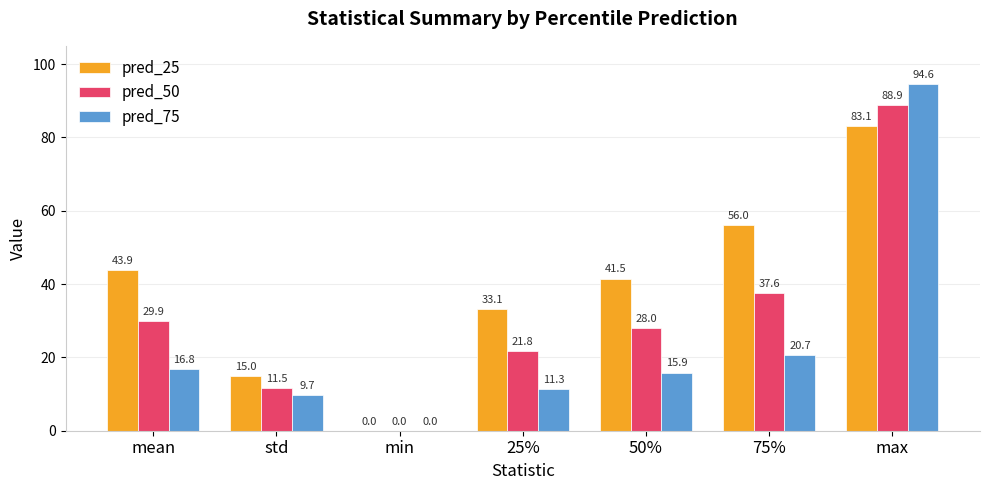

Where is pred_50 nearest to the value 44?

75%